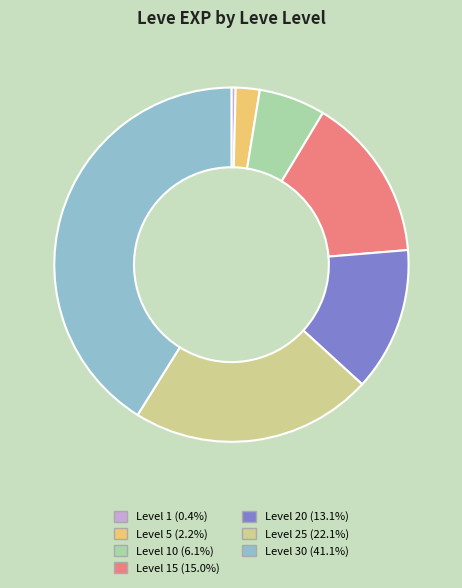

Is there a majority slice in this chart?

No